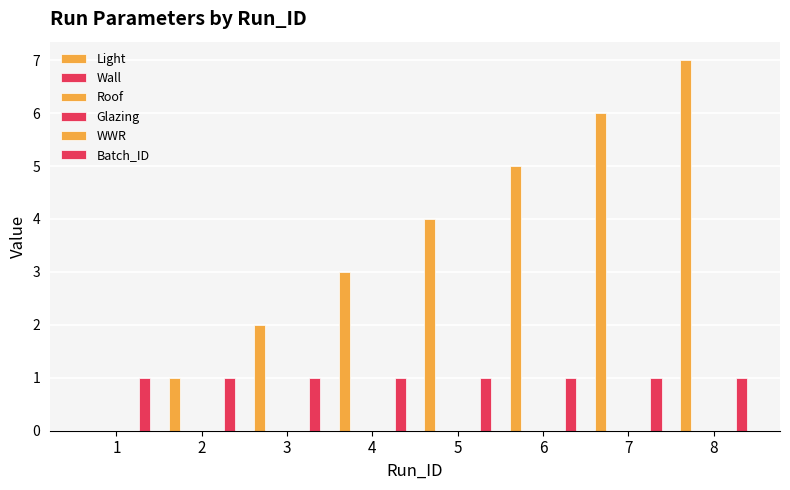

Count the number of data series in this chart.

6